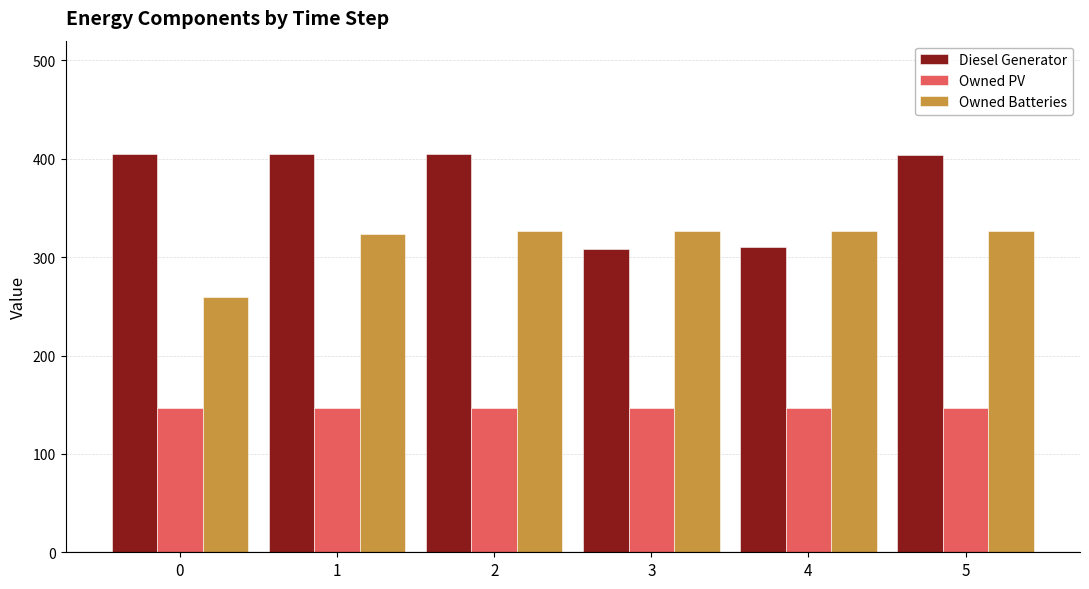

Which series has the widest spread of values?

Diesel Generator